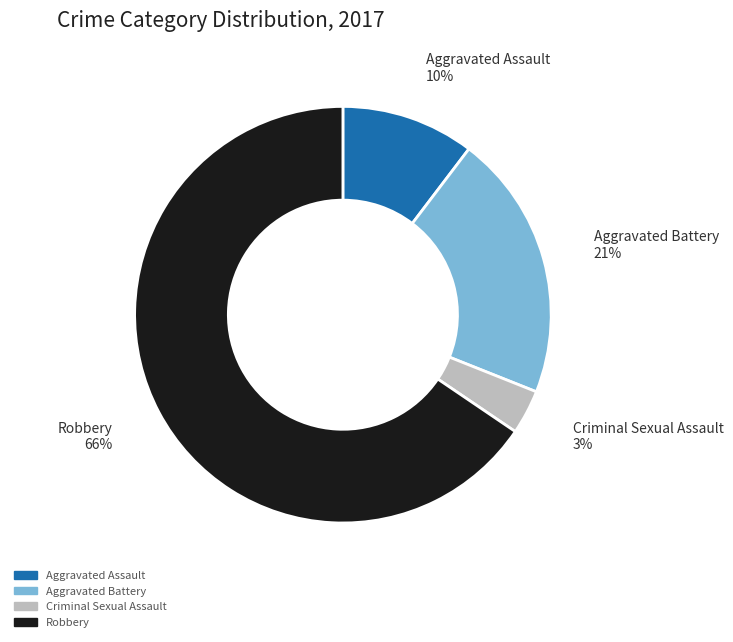

Which has a higher value, Aggravated Assault or Robbery?

Robbery